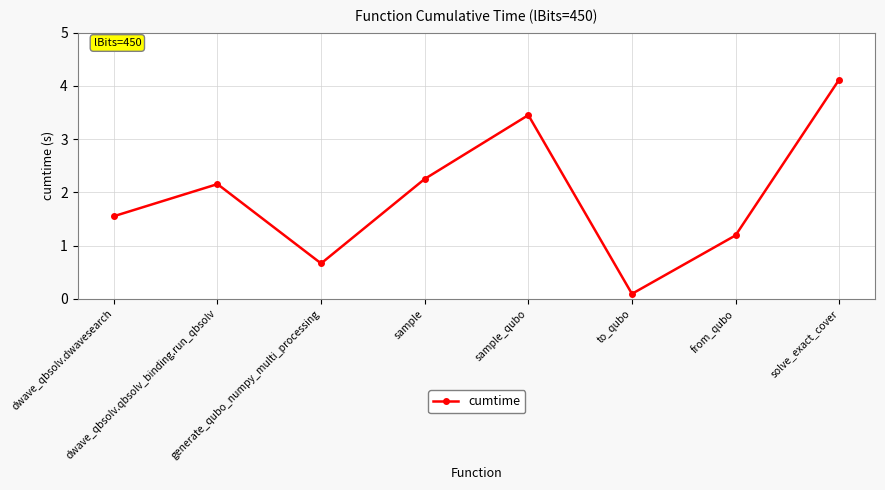

Read the value at dwave_qbsolv.dwavesearch.

1.6